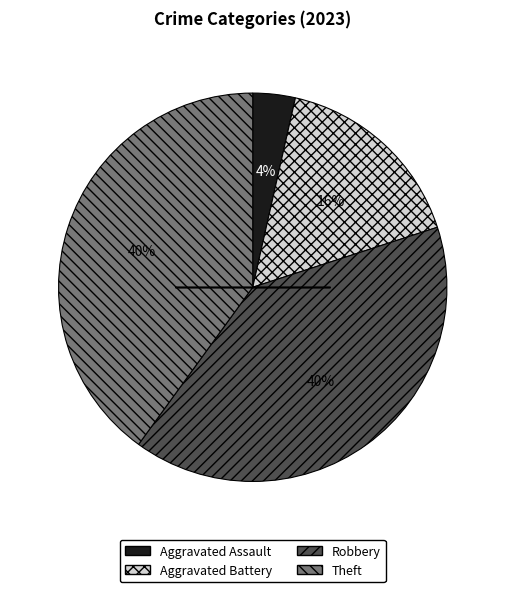

To the nearest percent, what is the average slice percentage?

25%